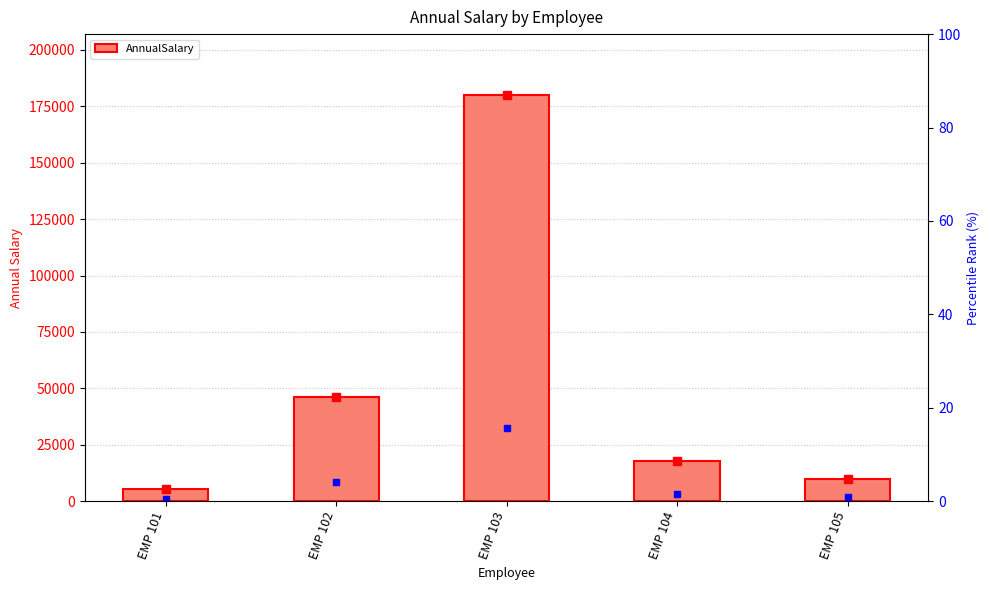

At which label does the data first exceed 18000?

EMP 102